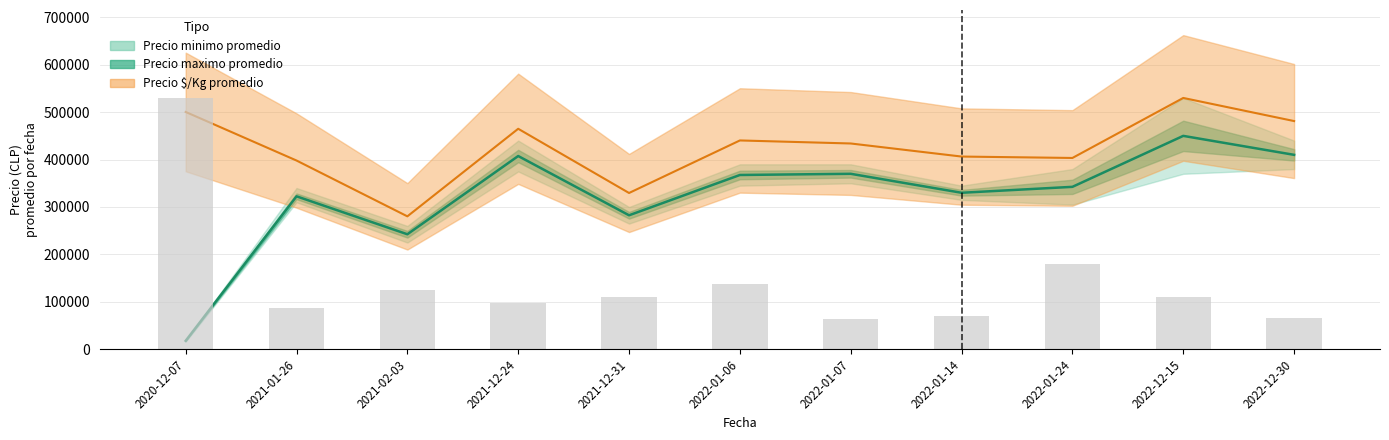

The chart shows a value of 24769 at 2020-12-07. True or false?

False